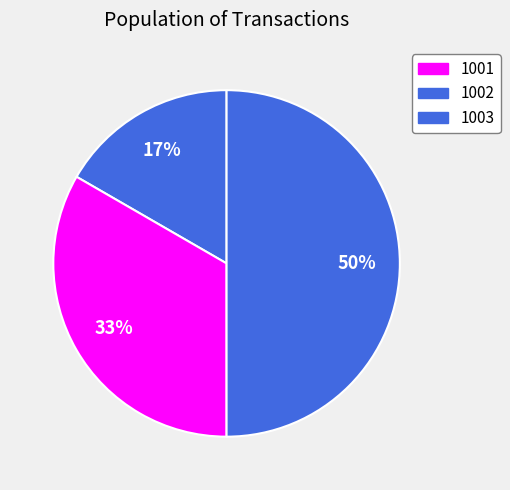

To the nearest percent, what portion does 1003 represent?

50%